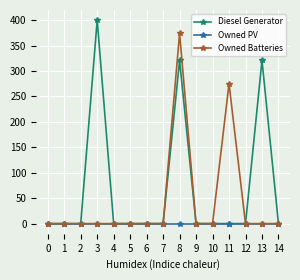

At which label is Owned Batteries closest to 187?

11